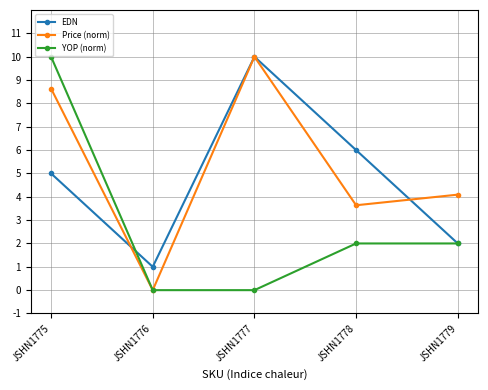

What is the difference between the maximum and minimum values in the EDN series?

9.0